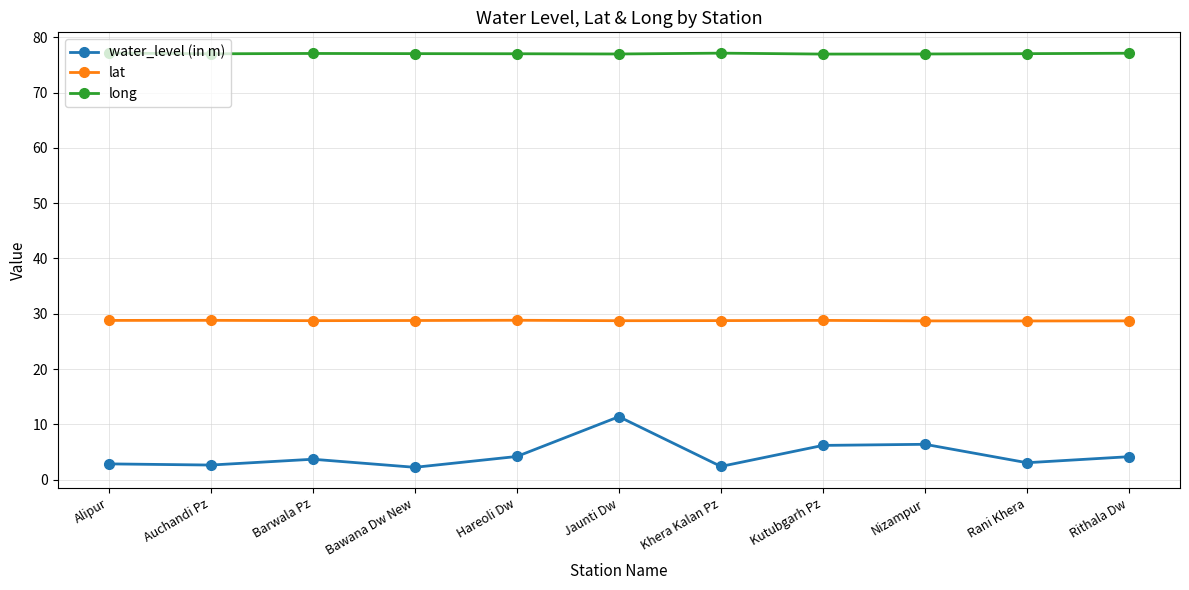

True or false: lat and long cross at least once.

False